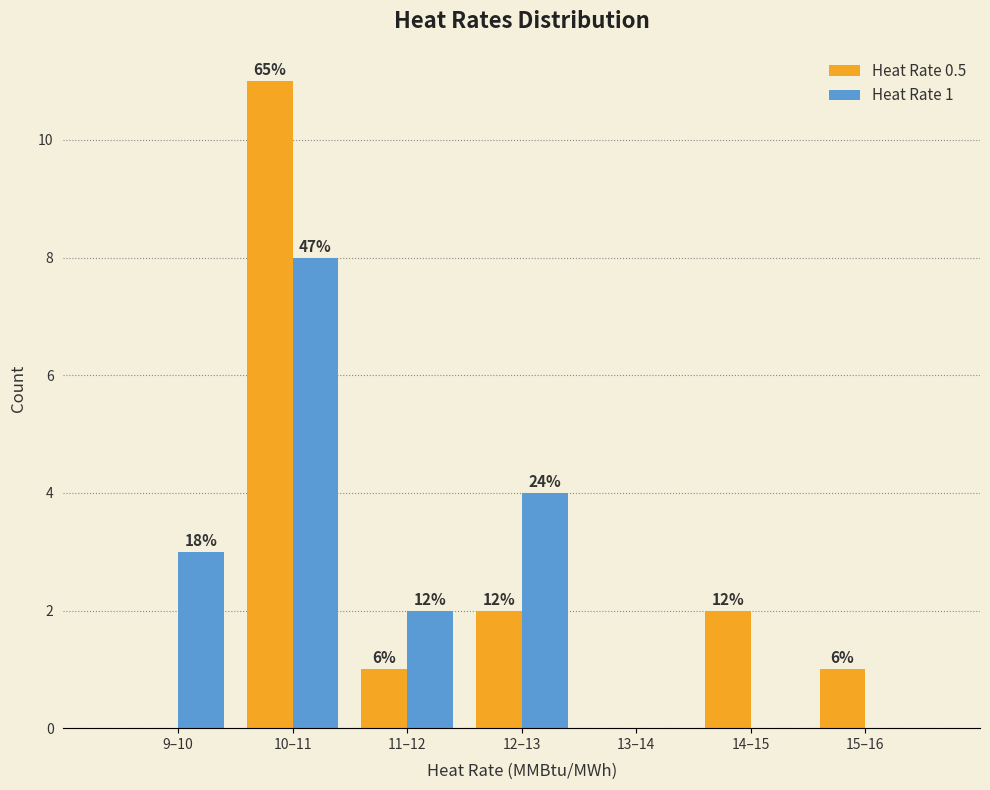

Does the chart contain stacked bars?

No